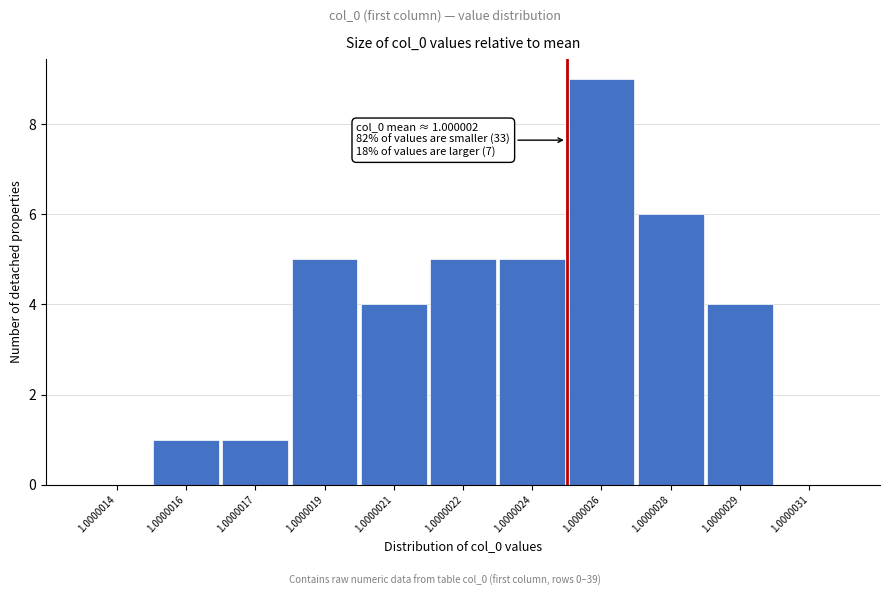

Reading left to right, what are all the values shown in this chart?

1.0000014=0	1.0000016=1	1.0000017=1	1.0000019=5	1.0000021=4	1.0000022=5	1.0000024=5	1.0000026=9	1.0000028=6	1.0000029=4	1.0000031=0